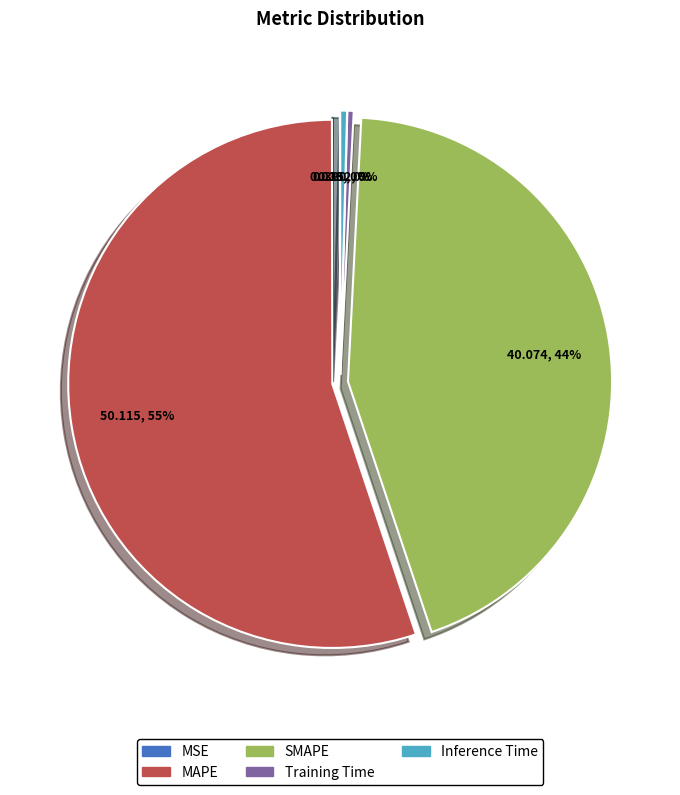

Is it true that MAPE is 55% of the pie?

True